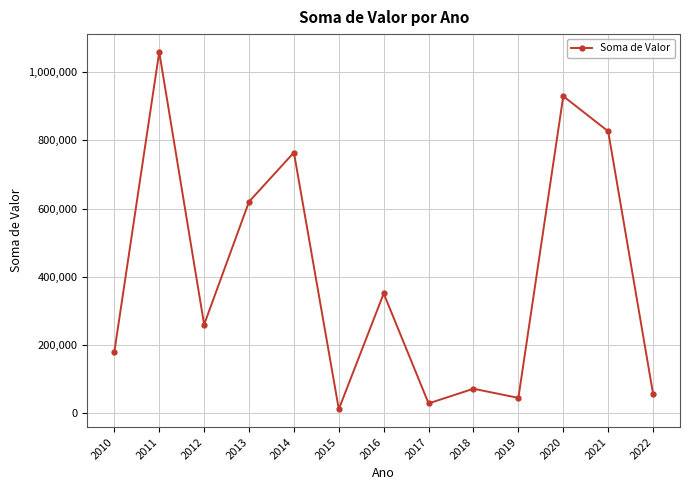

How many data points are above 259703?

7